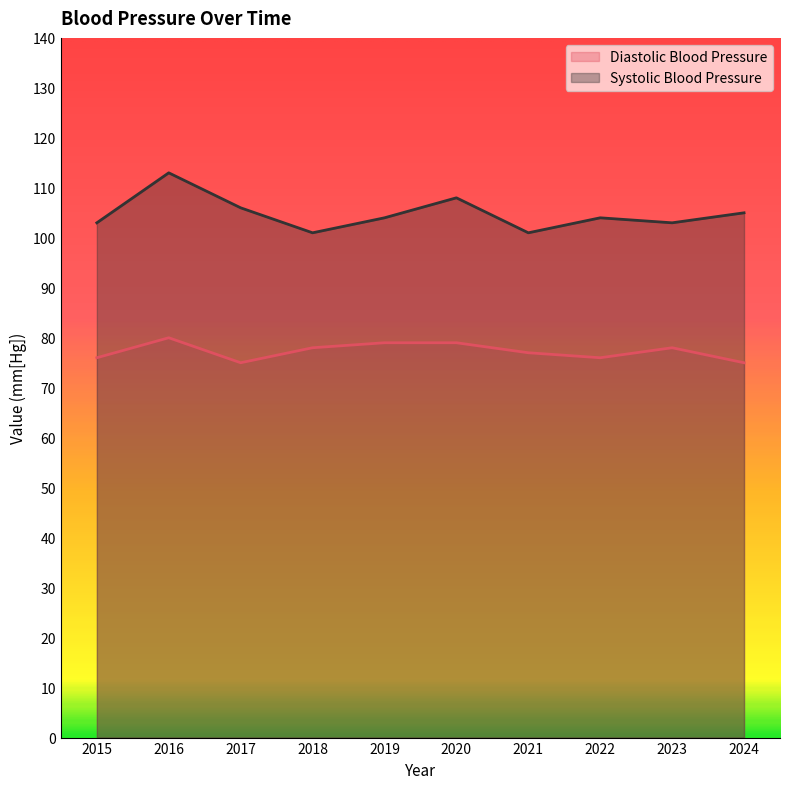

At which label does Systolic Blood Pressure reach its minimum?

2018